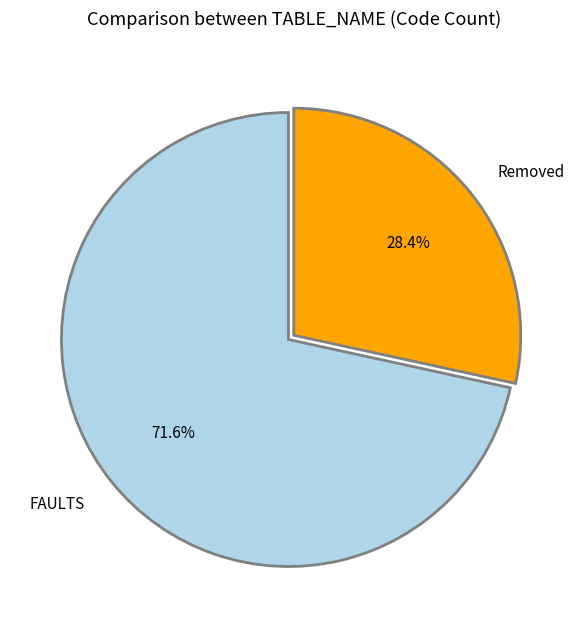

The FAULTS slice represents 66% of the pie. True or false?

False